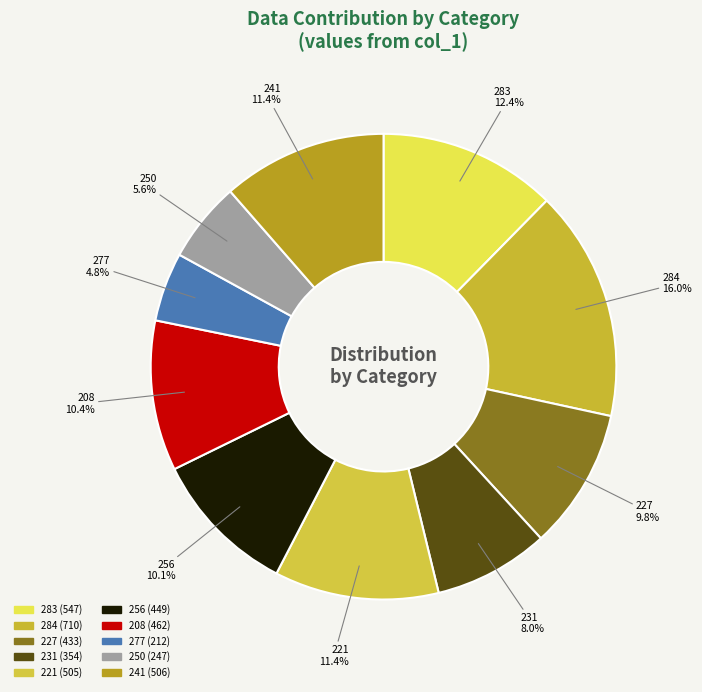

How many slices are in this pie chart?

10